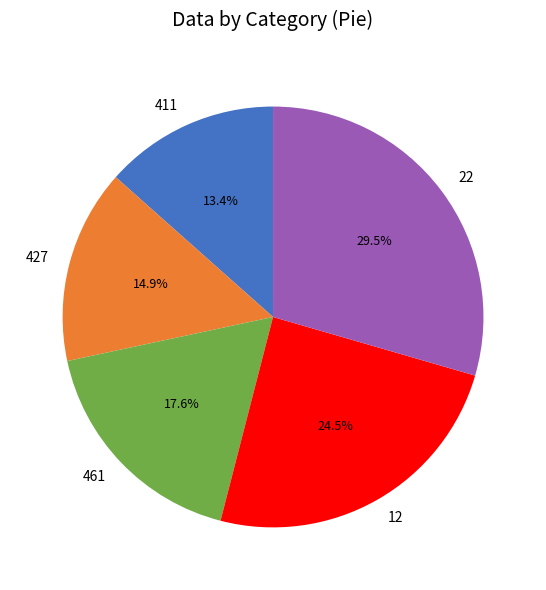

To the nearest percent, what is the average slice percentage?

20%